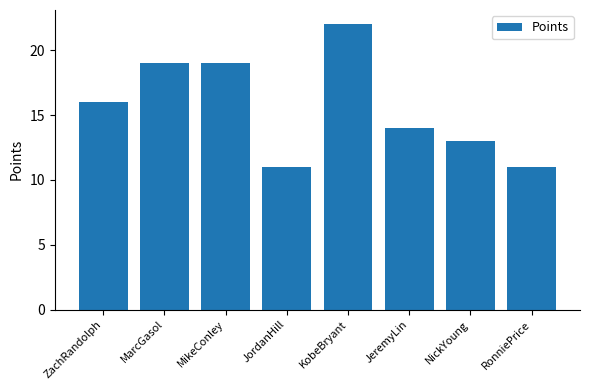

Reading right to left, transcribe all the data shown in this chart.

RonniePrice=11	NickYoung=13	JeremyLin=14	KobeBryant=22	JordanHill=11	MikeConley=19	MarcGasol=19	ZachRandolph=16